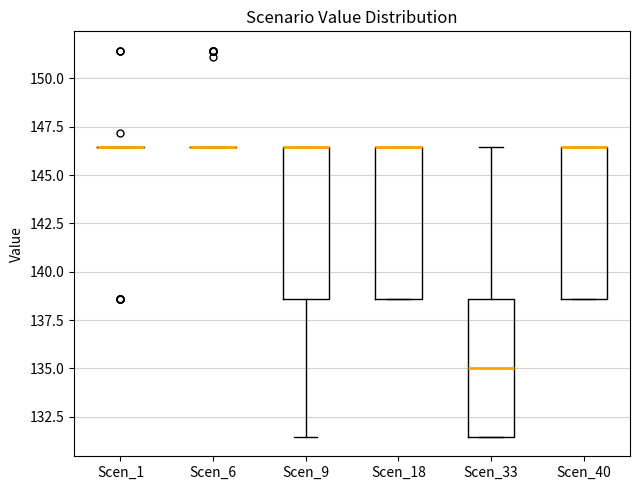

Reading left to right, read every box against the y-axis: the position of its median line, the range the box covers, and the ends of its whiskers. The values are not printed on the chart, so give them approximately, as read against the axis.

Scen_1: box collapsed to a line at 146.5, whiskers 146.5 to 146.5
Scen_6: box collapsed to a line at 146.5, whiskers 146.5 to 146.5
Scen_9: median 146.5 (drawn on the box's upper edge), box 138.5 to 146.5, whiskers 131.5 to 146.5
Scen_18: median 146.5 (drawn on the box's upper edge), box 138.5 to 146.5, whiskers 138.5 to 146.5
Scen_33: median 135.0, box 131.5 to 138.5, whiskers 131.5 to 146.5
Scen_40: median 146.5 (drawn on the box's upper edge), box 138.5 to 146.5, whiskers 138.5 to 146.5